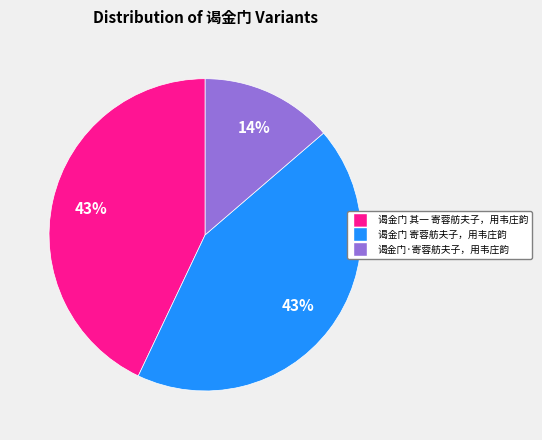

Which category has the smallest portion of the pie?

谒金门·寄蓉舫夫子，用韦庄韵